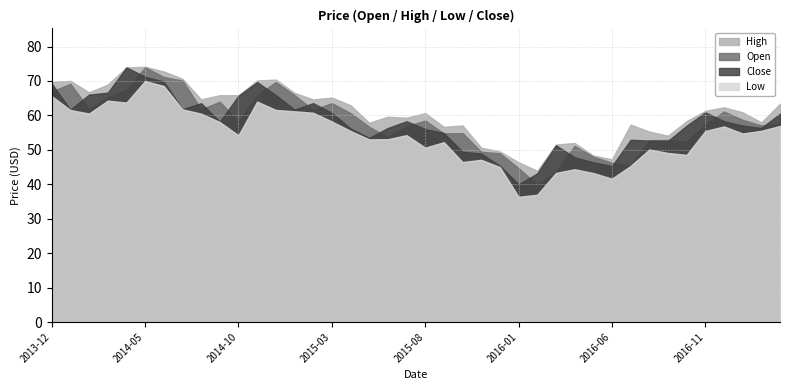

What is the maximum value for Close?

73.9